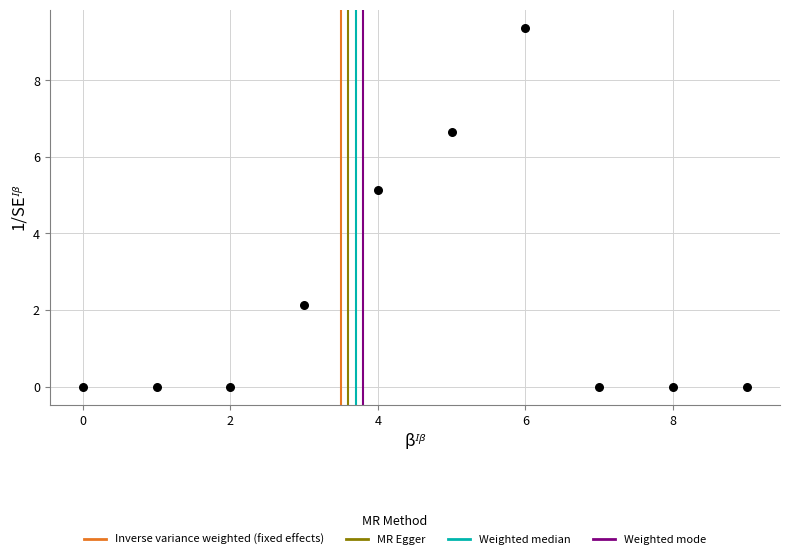

What is the average Y value?

2.3